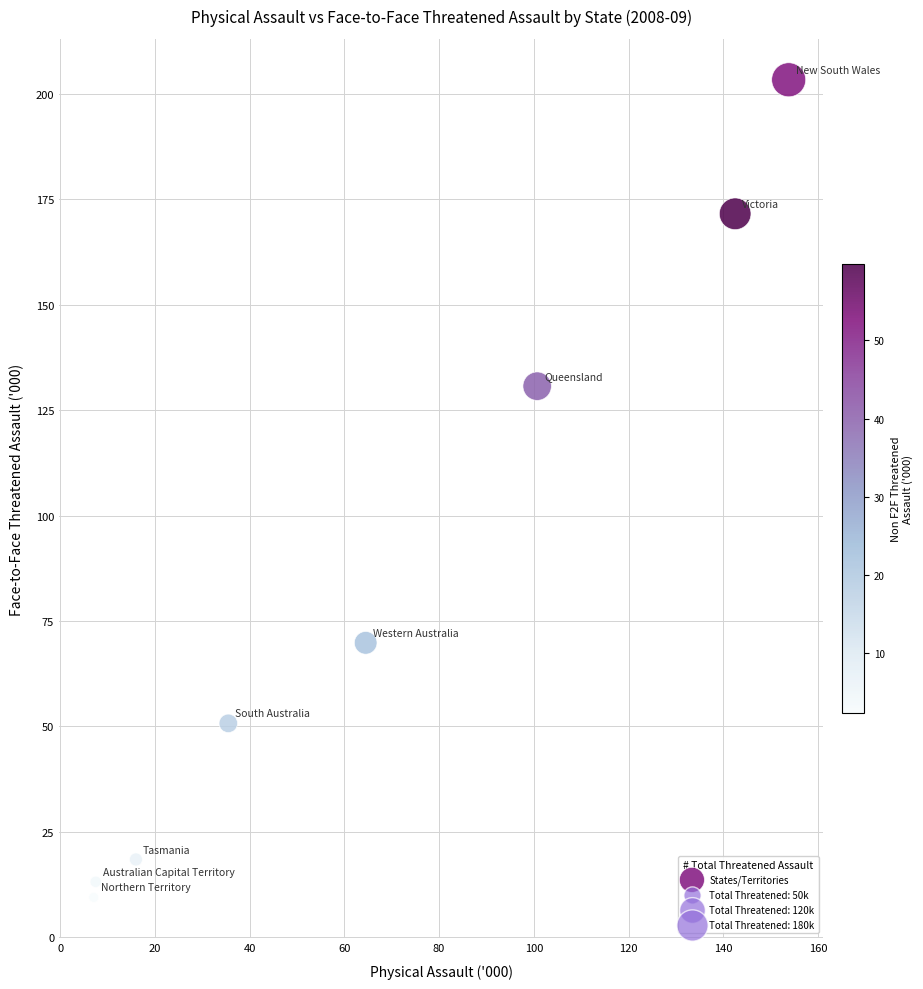

What Y value in the scatter plot is closest to 106?

130.7